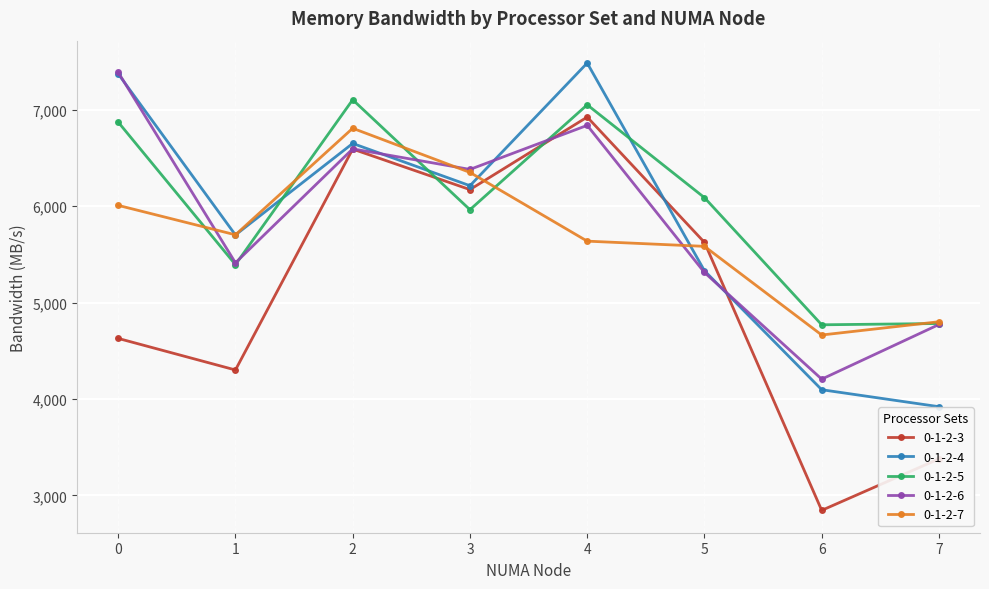

What is the spread (max minus min) of values at 6?

1923.9